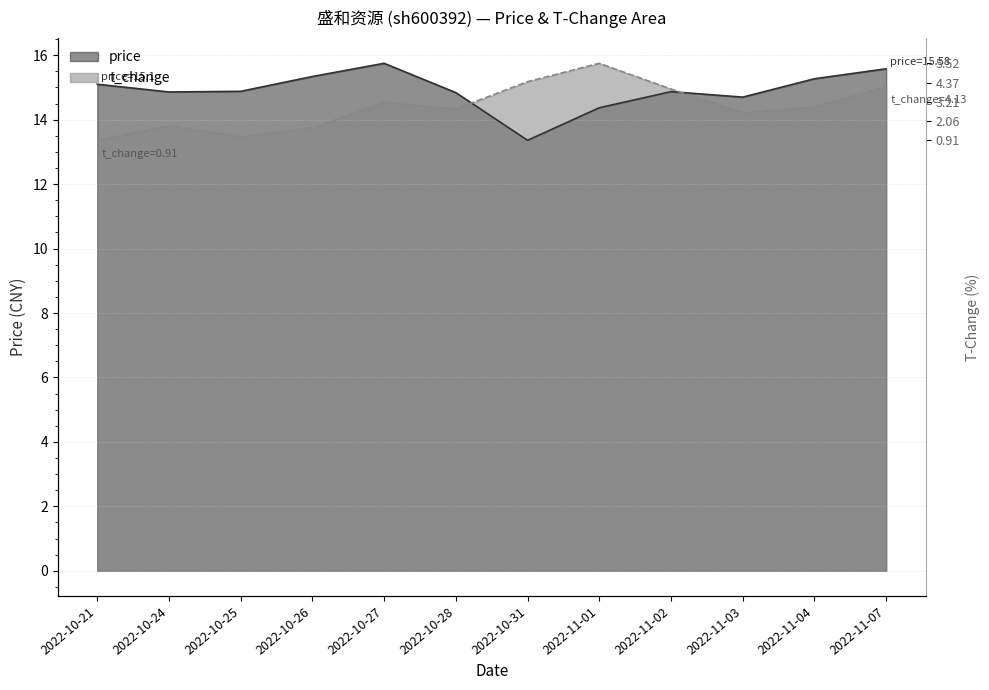

True or false: price and t_change intersect in this chart.

True